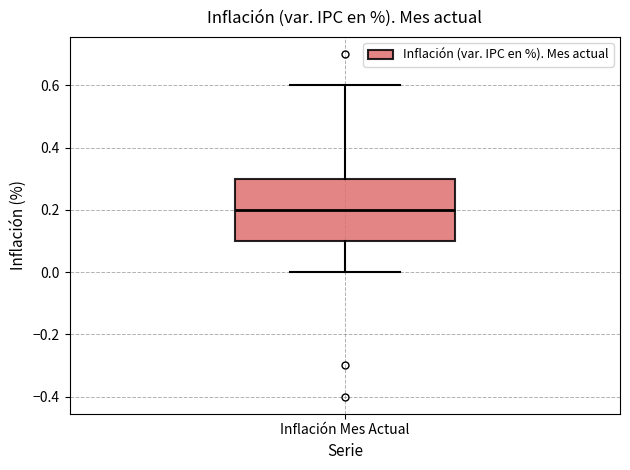

Transcribe this box plot: give where the median line is, the range the box spans, and where the two whiskers end, as read against the y-axis. The values are not printed on the chart, so give them approximately, as read against the axis.

median 0.2, box 0.1 to 0.3, whiskers 0.0 to 0.6